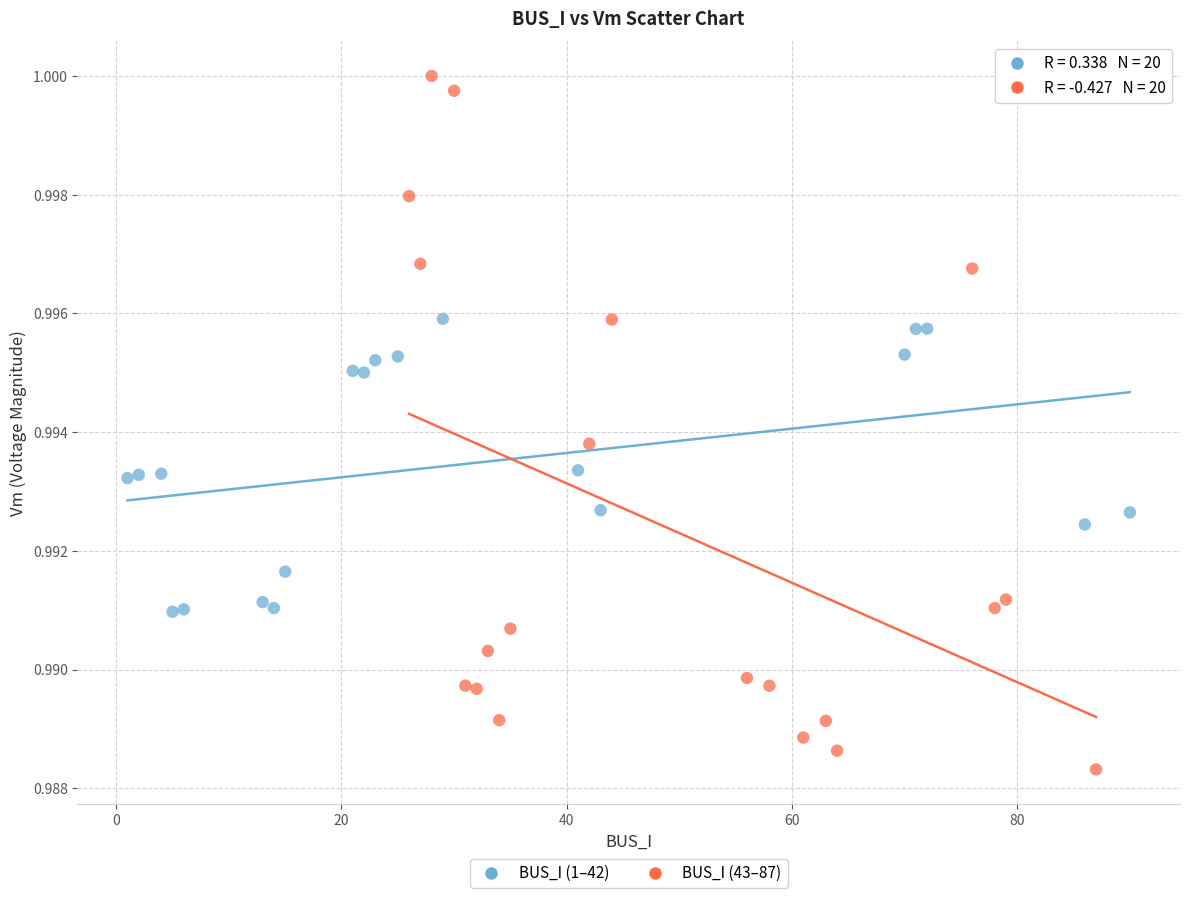

Which series reaches the maximum Y coordinate?

BUS_I (43–87)